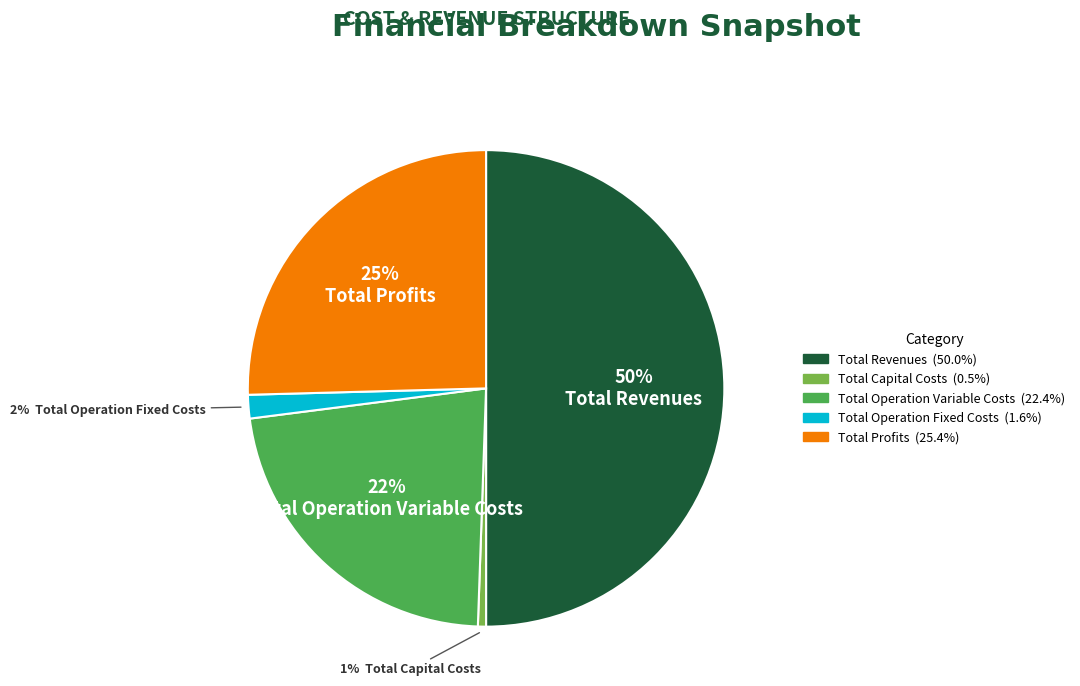

What is the majority slice?

Total Revenues